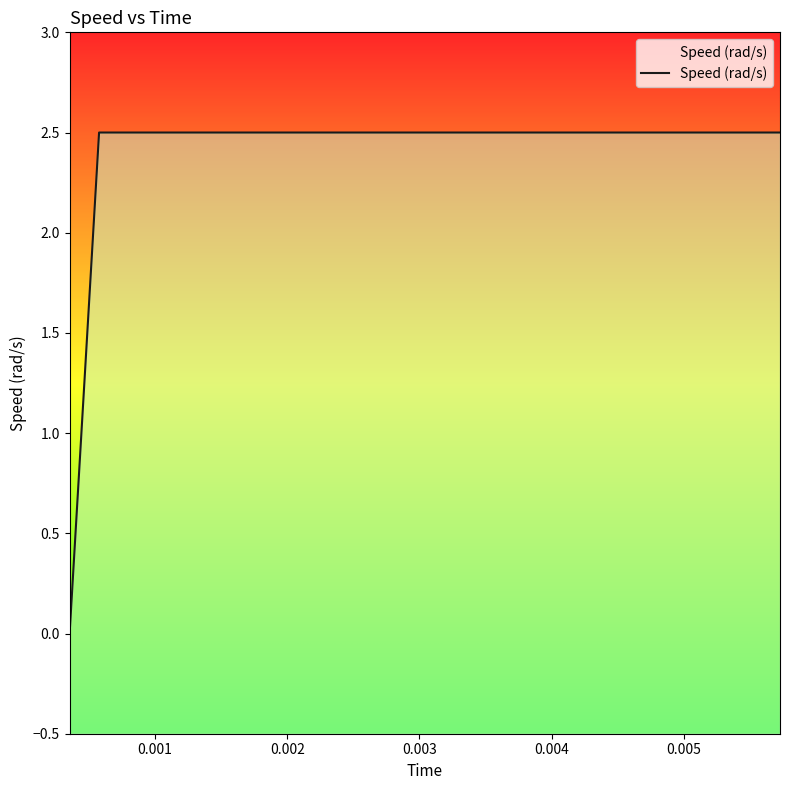

What is the difference between the maximum and minimum values?

2.5